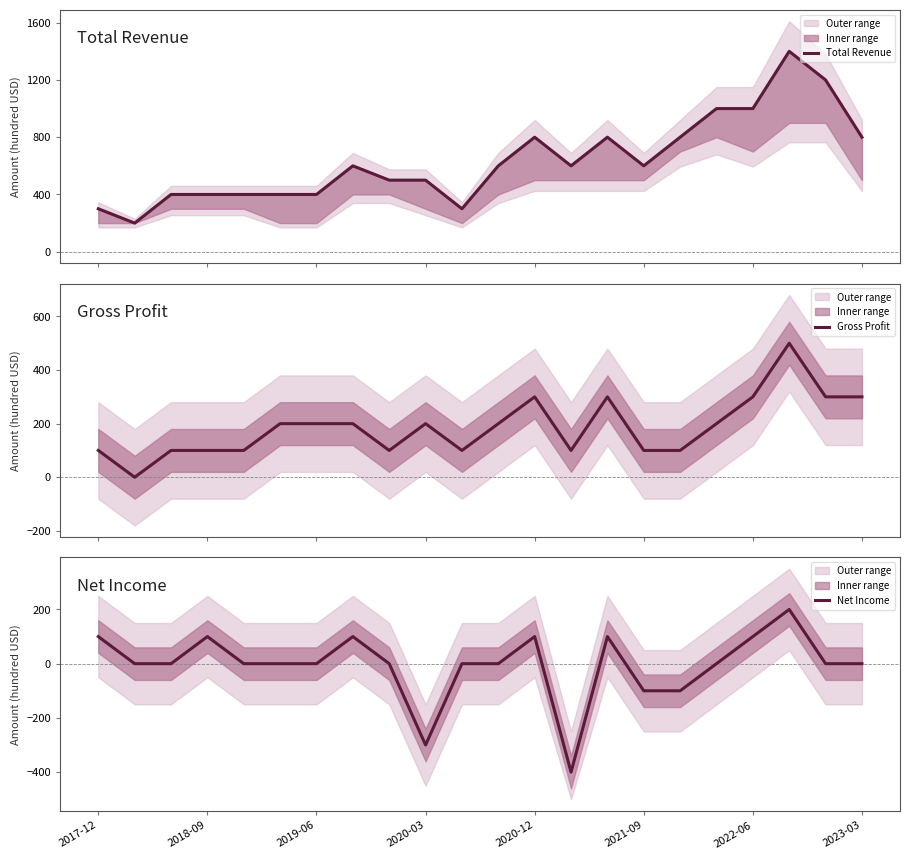

True or false: Net Income and Gross Profit intersect in this chart.

False